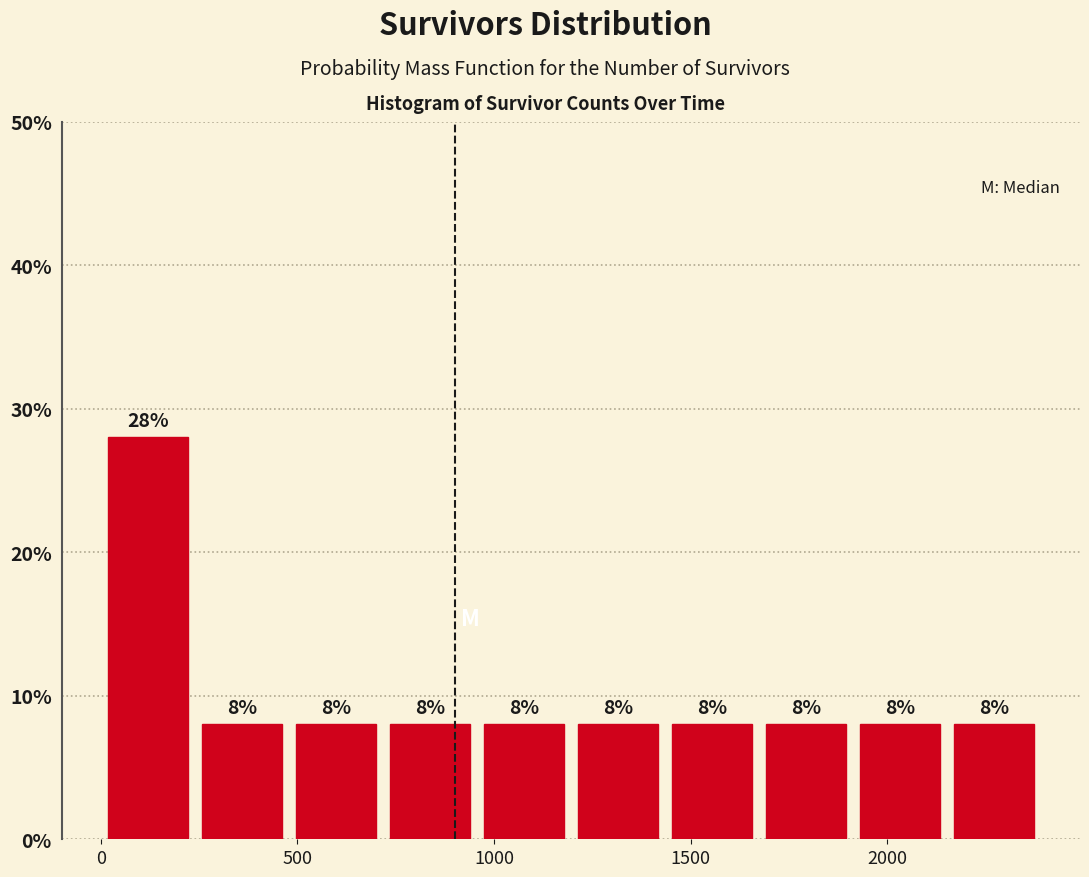

What is the height of the bar covering 2150 to 2400 on the x-axis? The bar edges are not printed on the chart, so give them approximately, as read against the axis.

8